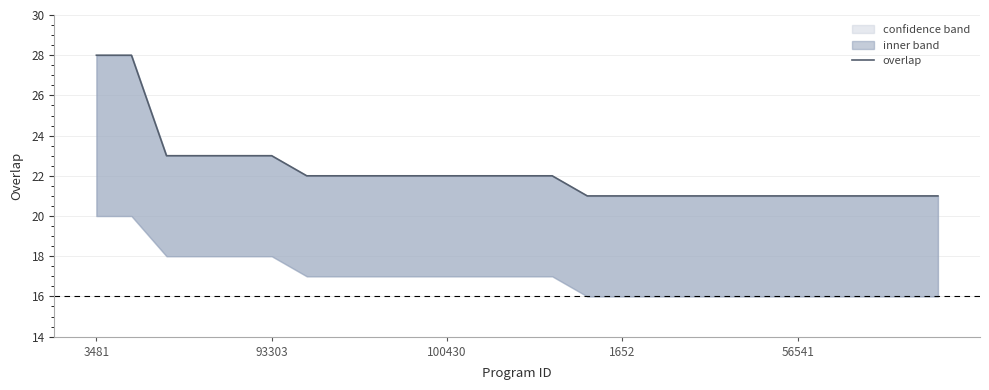

How many data points are above 22?

6